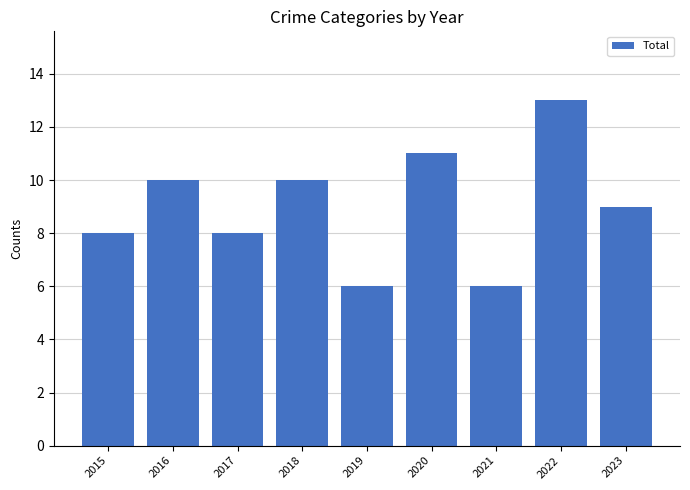

Read the value at 2015.

8